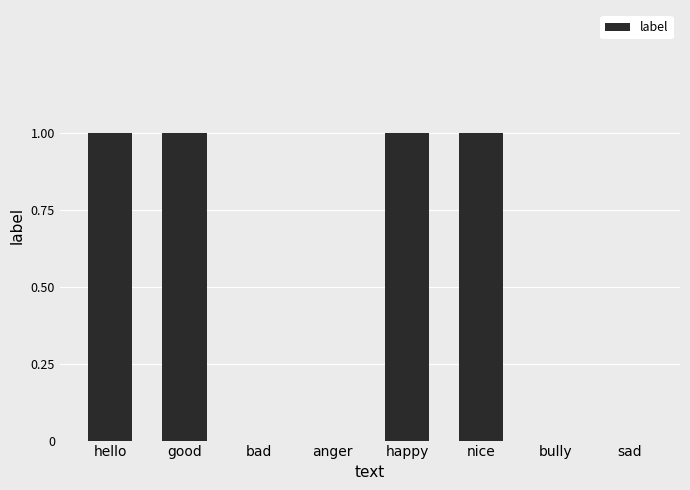

What is the sum of all values?

4